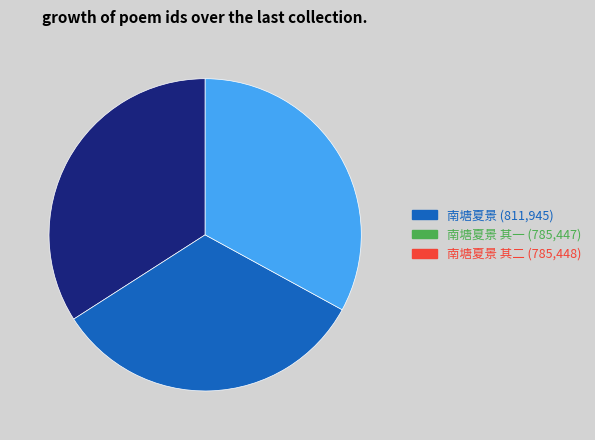

Does any single category account for the majority?

No